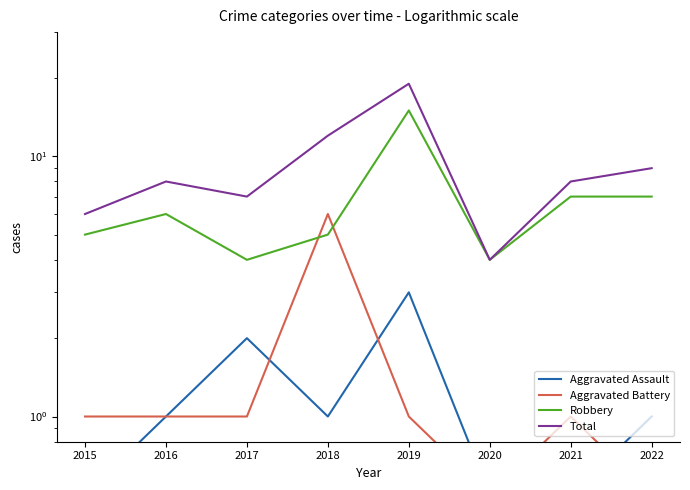

The value of Aggravated Battery at 2015 is 1.0. True or false?

True